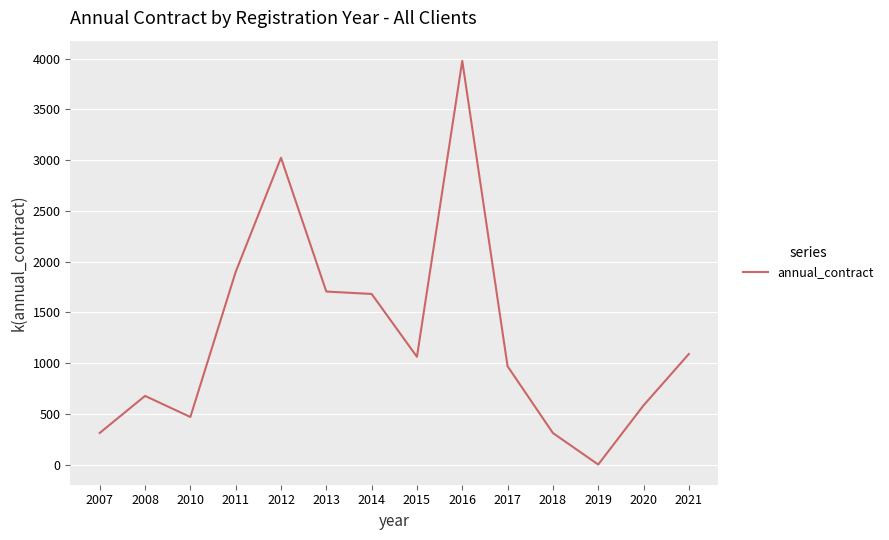

Is this an area chart (filled region under the line)?

No